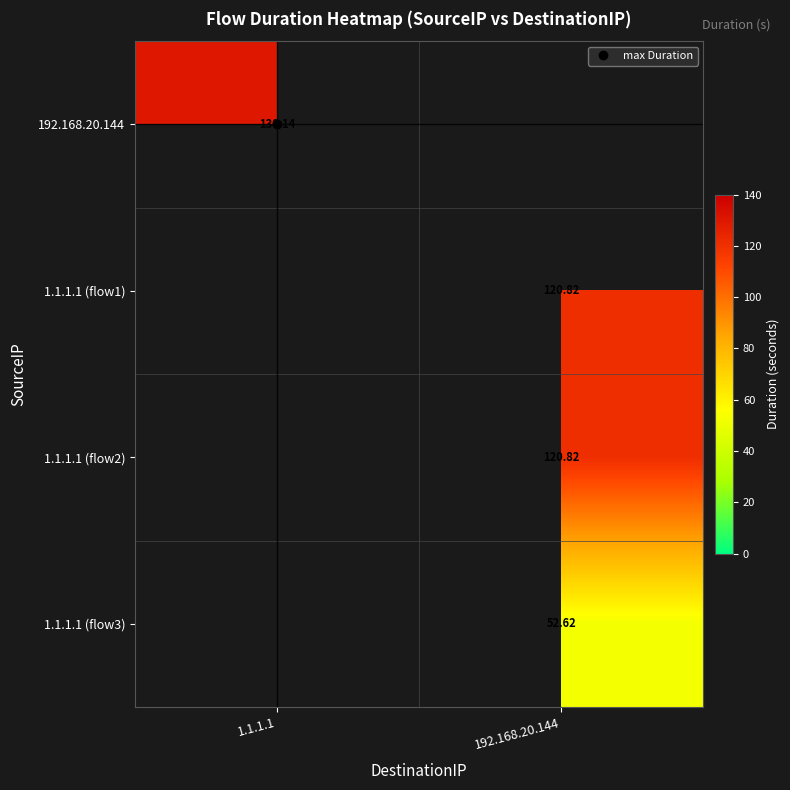

What is the sum of the 1.1.1.1 (flow1) values at 192.168.20.144 and 1.1.1.1?

120.8